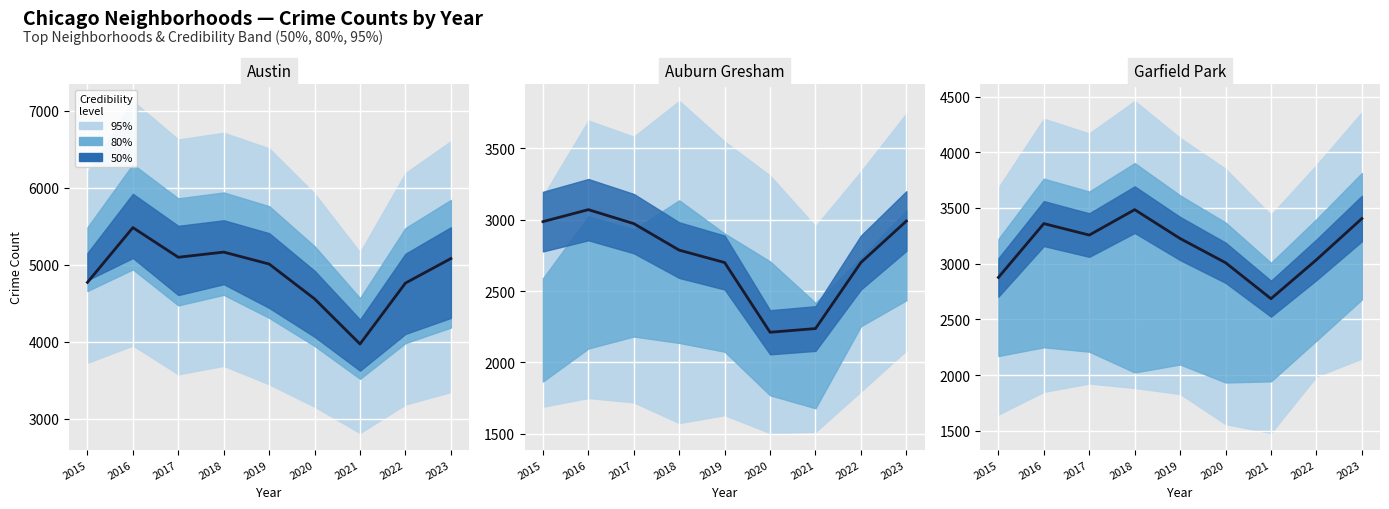

Where does the data first go above 3226?

2016